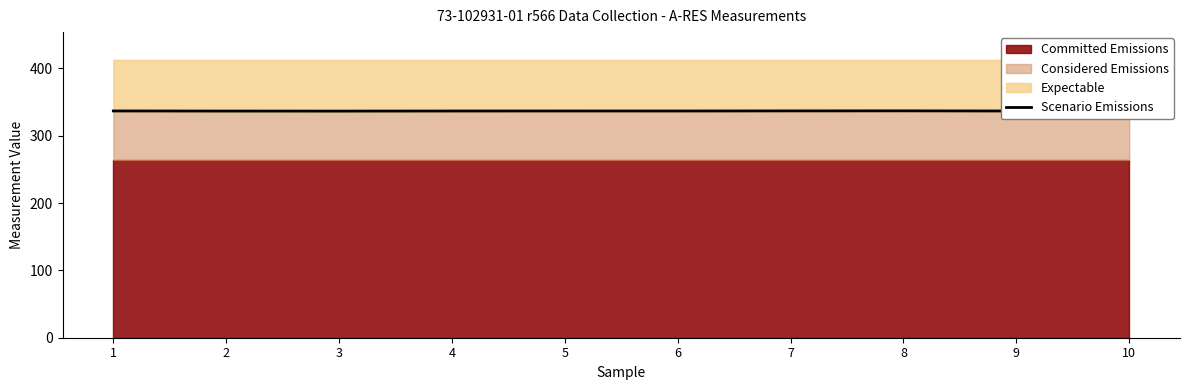

How many data points does each series have?

10